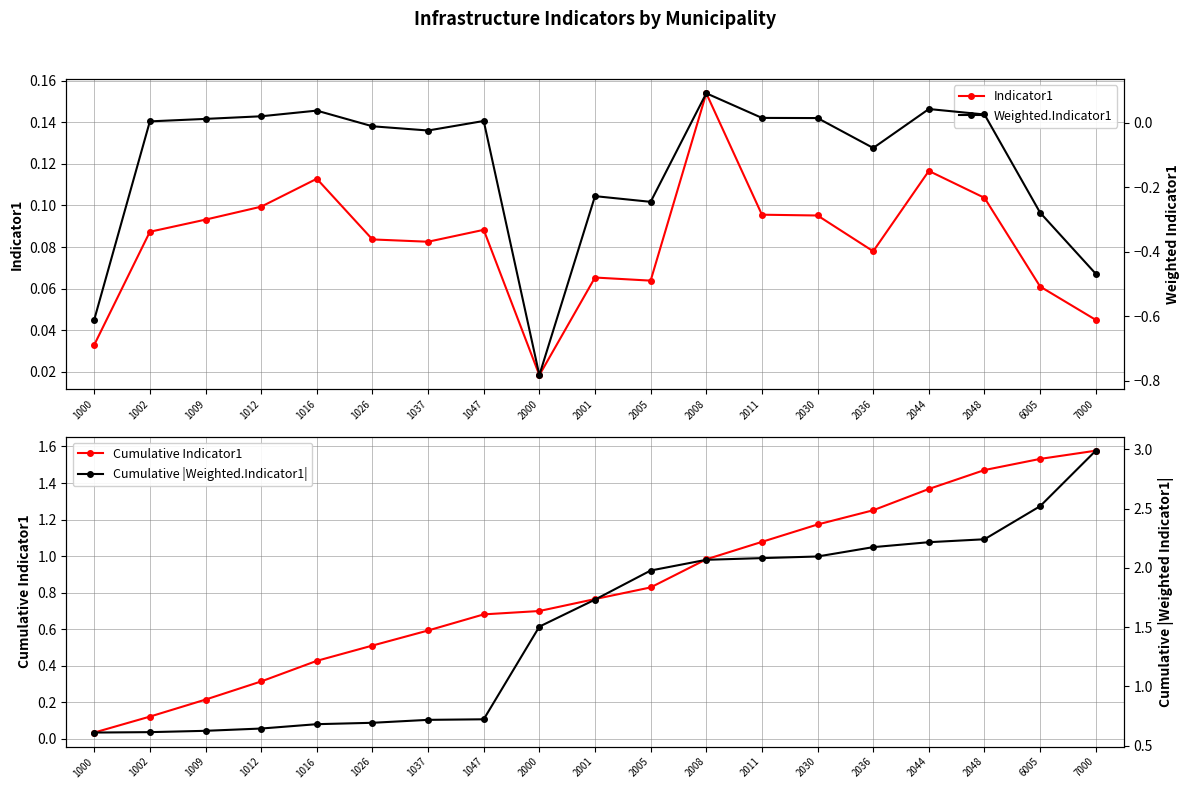

What are all the series names shown in the legend?

Indicator1, Cumulative Indicator1, Weighted.Indicator1, Cumulative |Weighted.Indicator1|